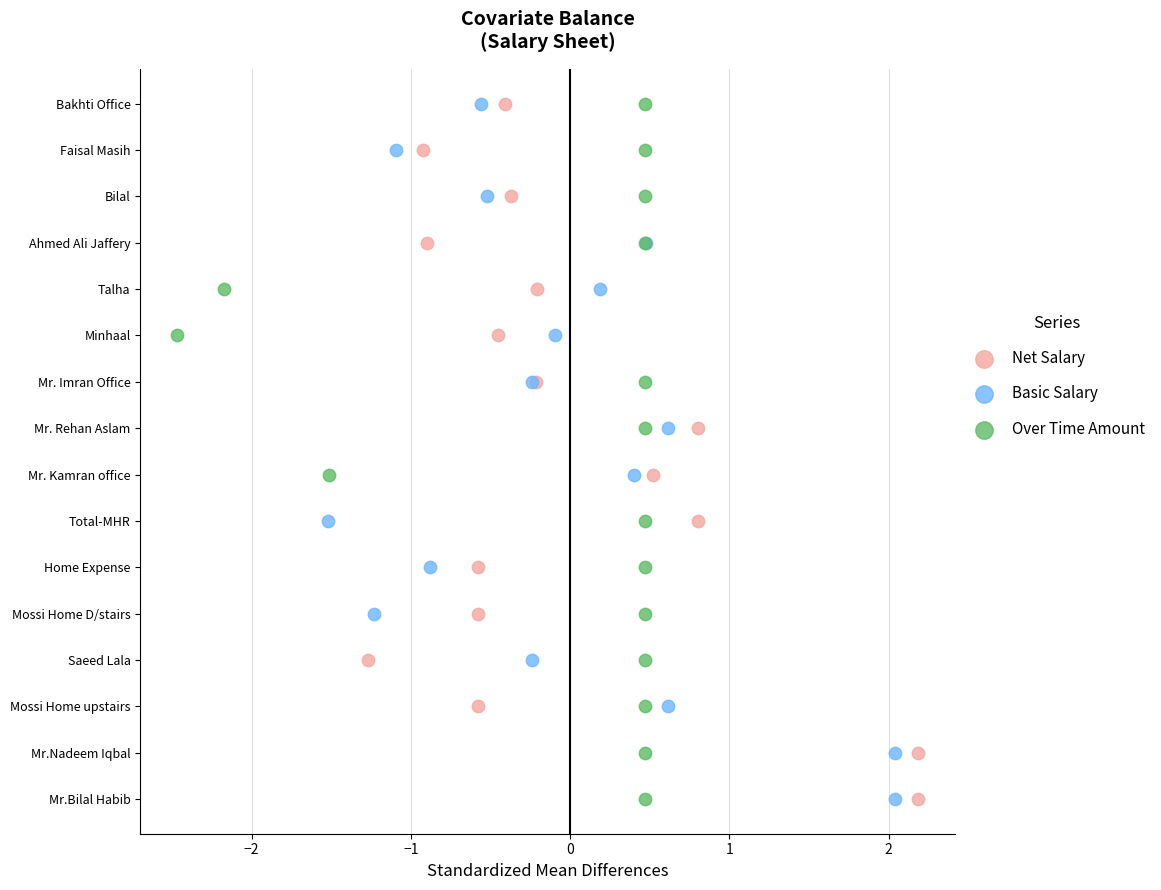

What are all the series names shown in the legend?

Net Salary, Basic Salary, Over Time Amount